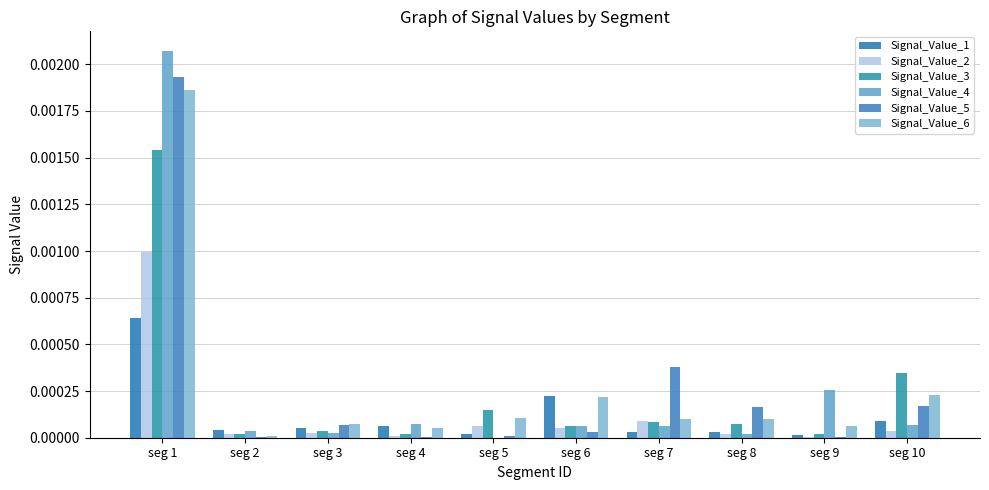

Are the bars grouped side by side (vs. stacked)?

Yes